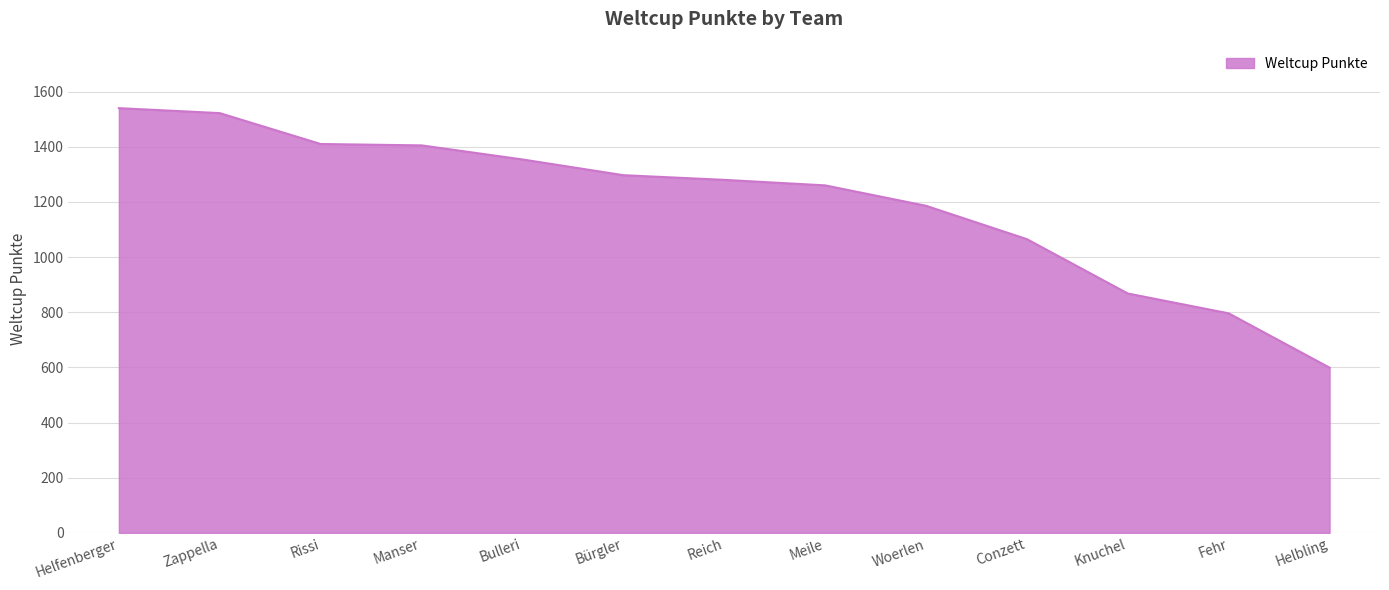

What is the difference between the values at Woerlen and Knuchel?

318